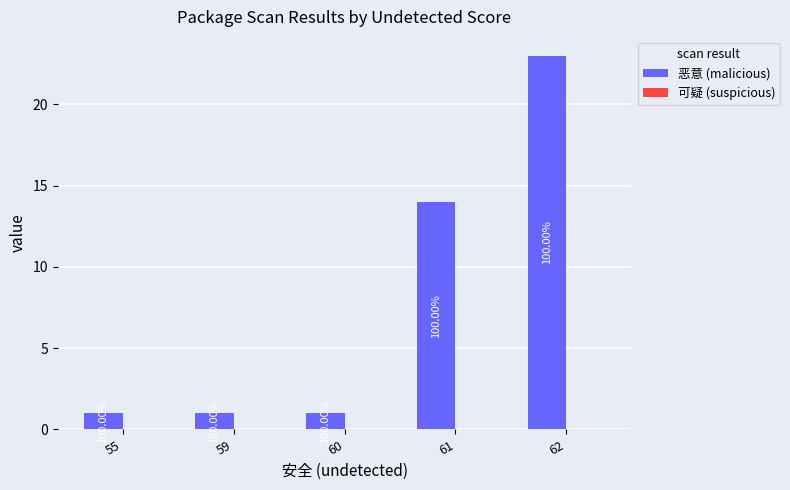

How many bars are there in total?

5